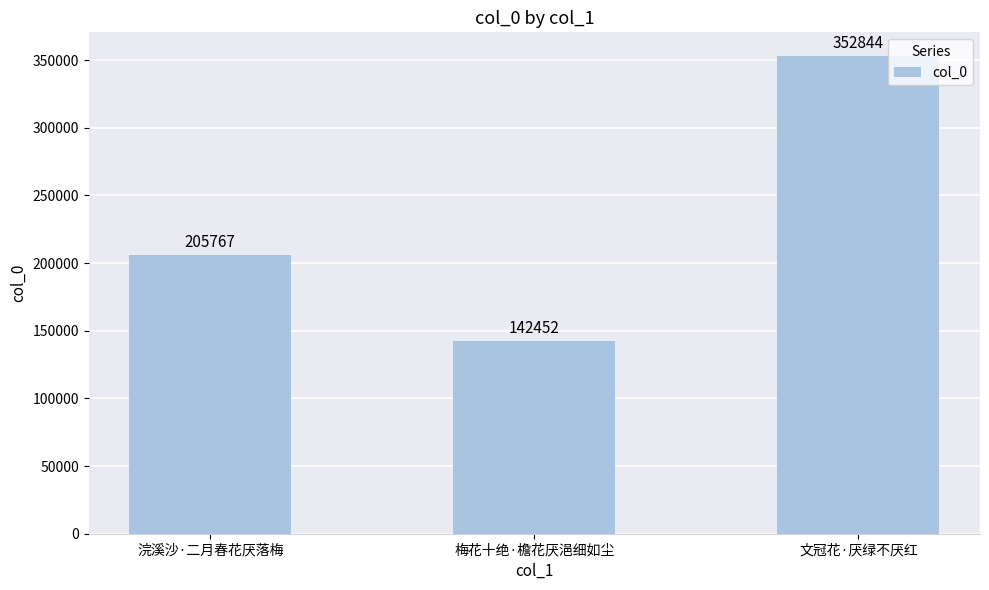

What is the ratio of the value at 浣溪沙·二月春花厌落梅 to the value at 梅花十绝·檐花厌浥细如尘?

1.4